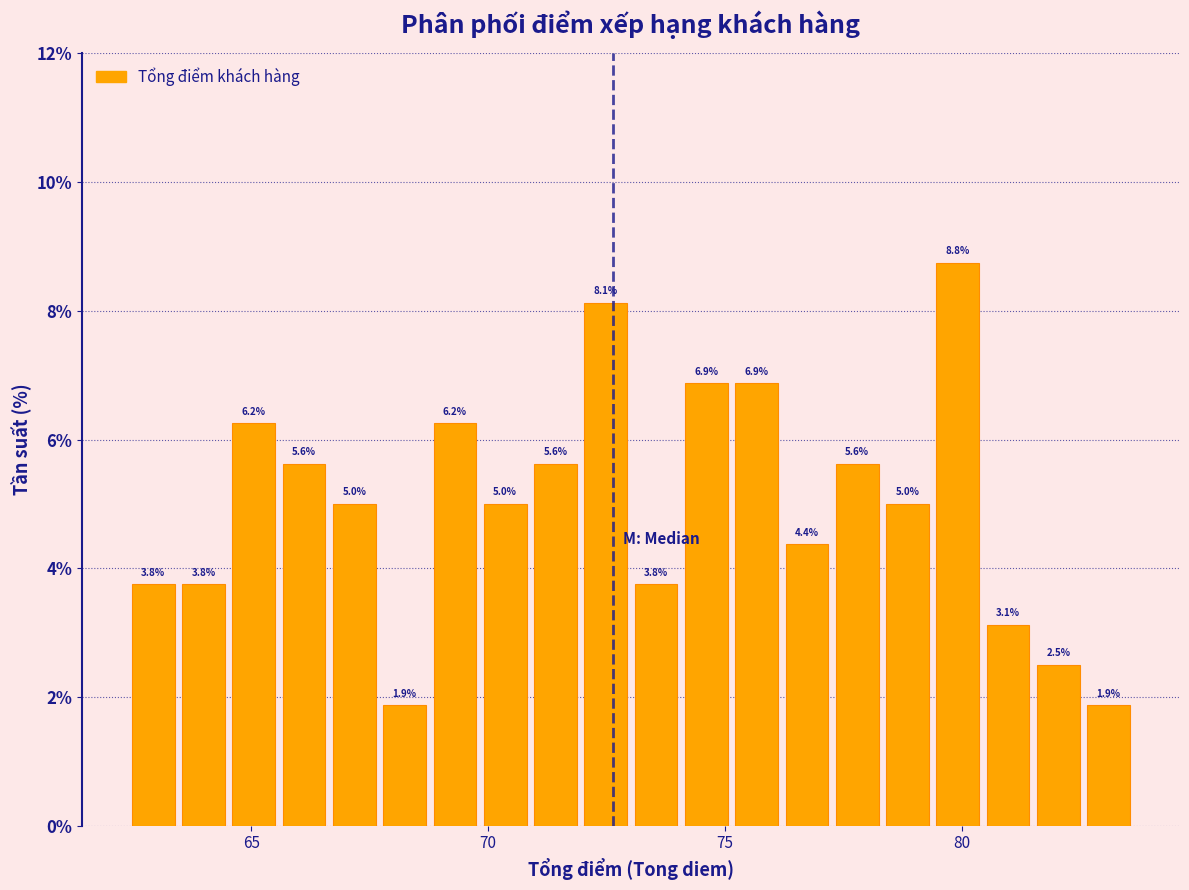

Around what value on the x-axis is the tallest bar? Give the approximate position of its centre, as read against the axis.

80.0